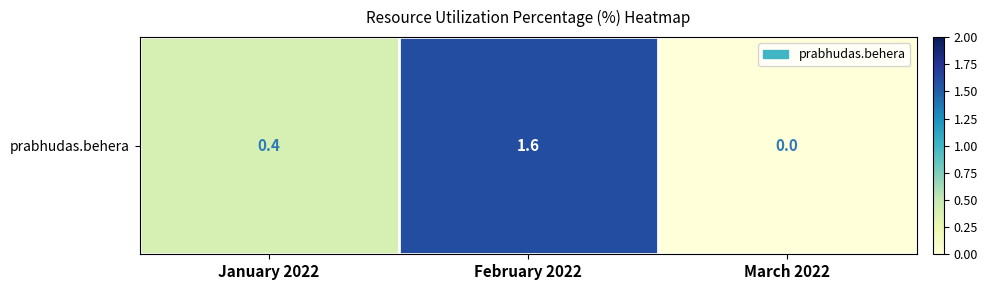

Which has a higher value, March 2022 or January 2022?

January 2022